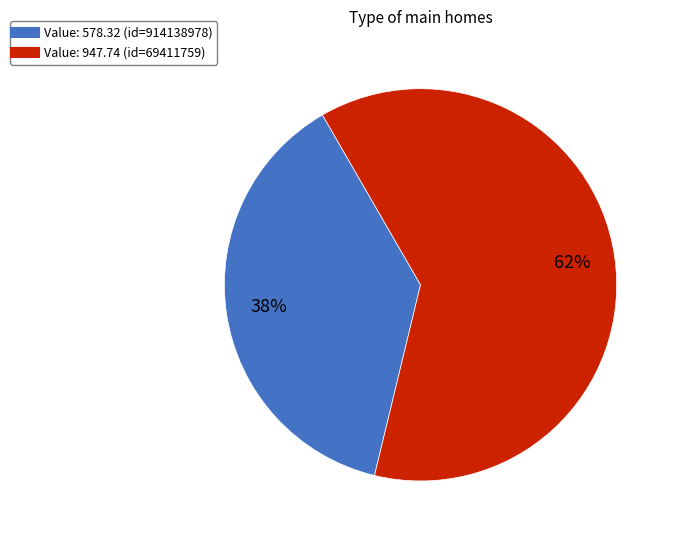

Does any single category account for the majority?

Yes